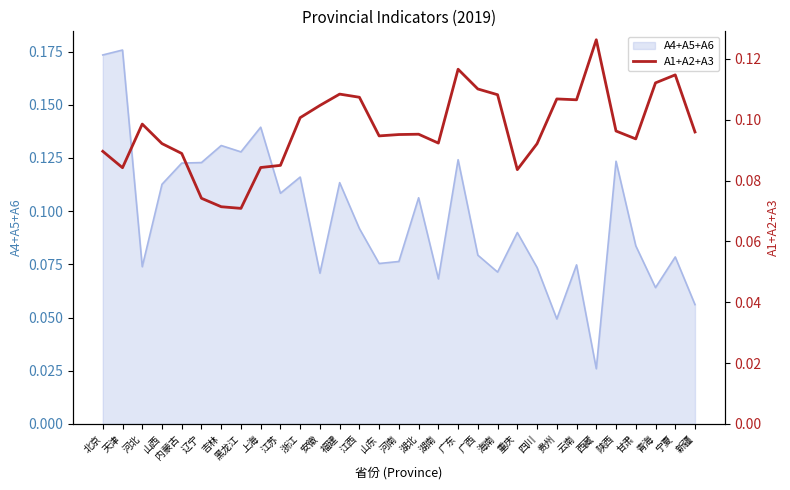

What is the average value?

0.1